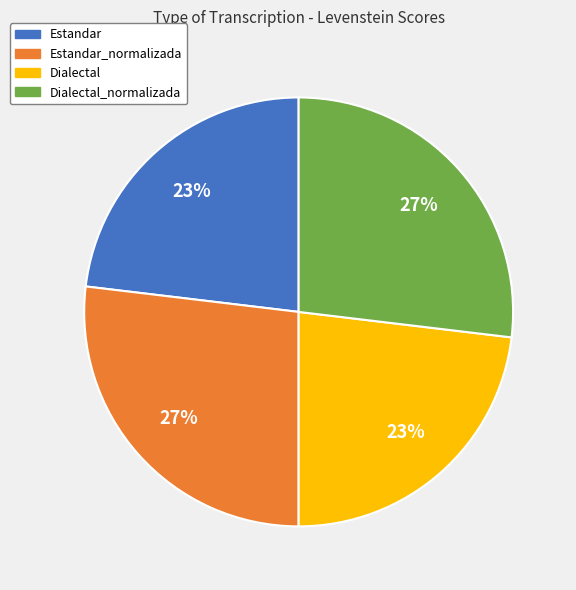

To the nearest percent, what percentage of the pie is Dialectal_normalizada?

27%